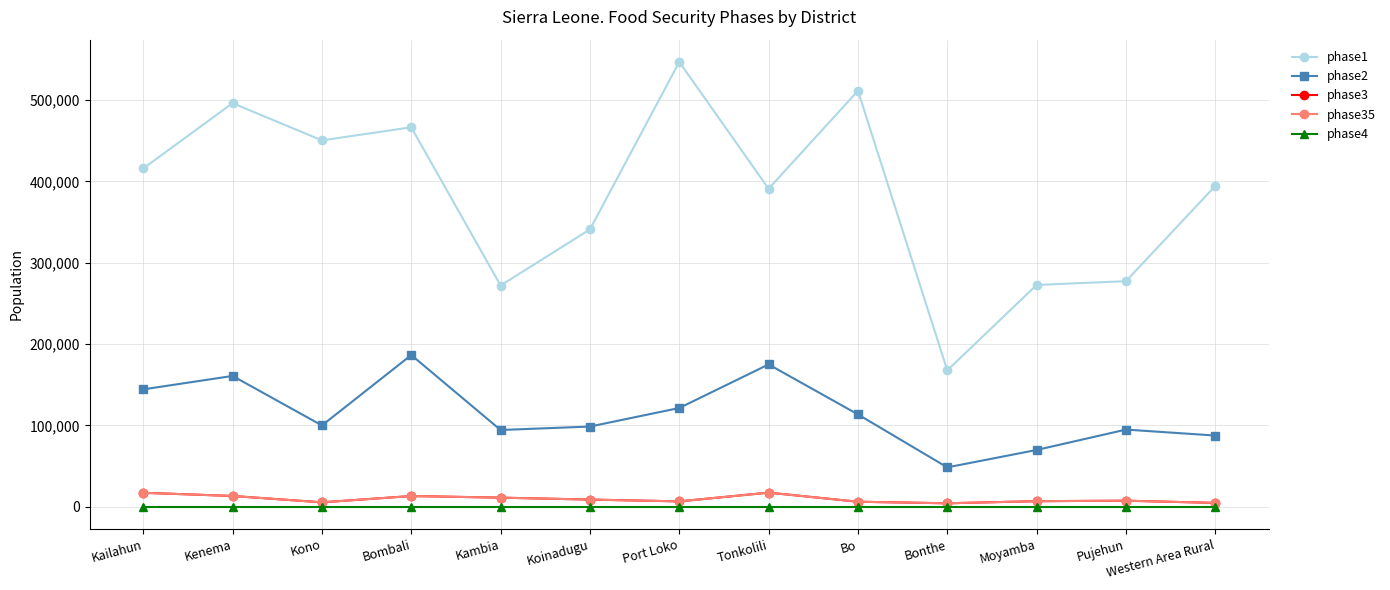

Which series has the widest spread of values?

phase1